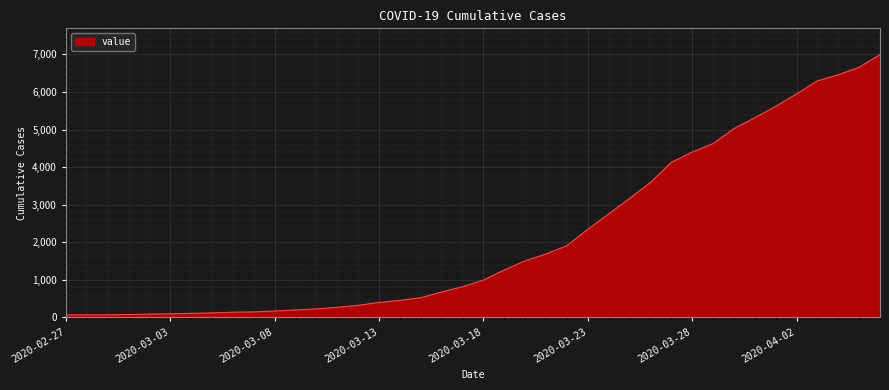

What is the maximum value shown in the chart?

6995